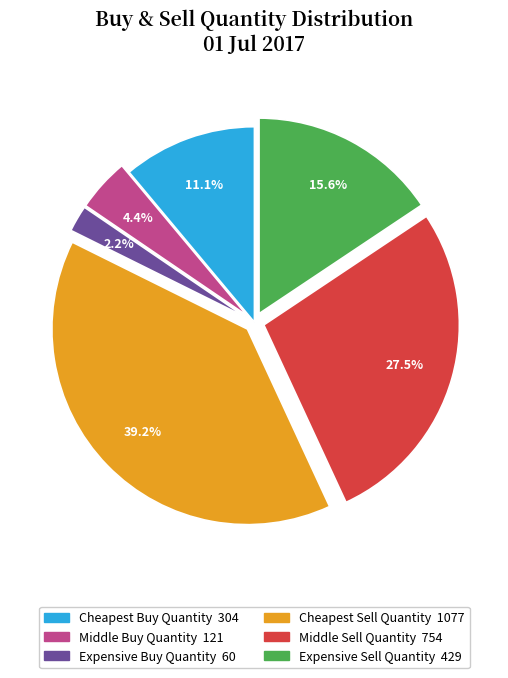

To the nearest percent, what is the difference between the largest and smallest slice percentages?

37%